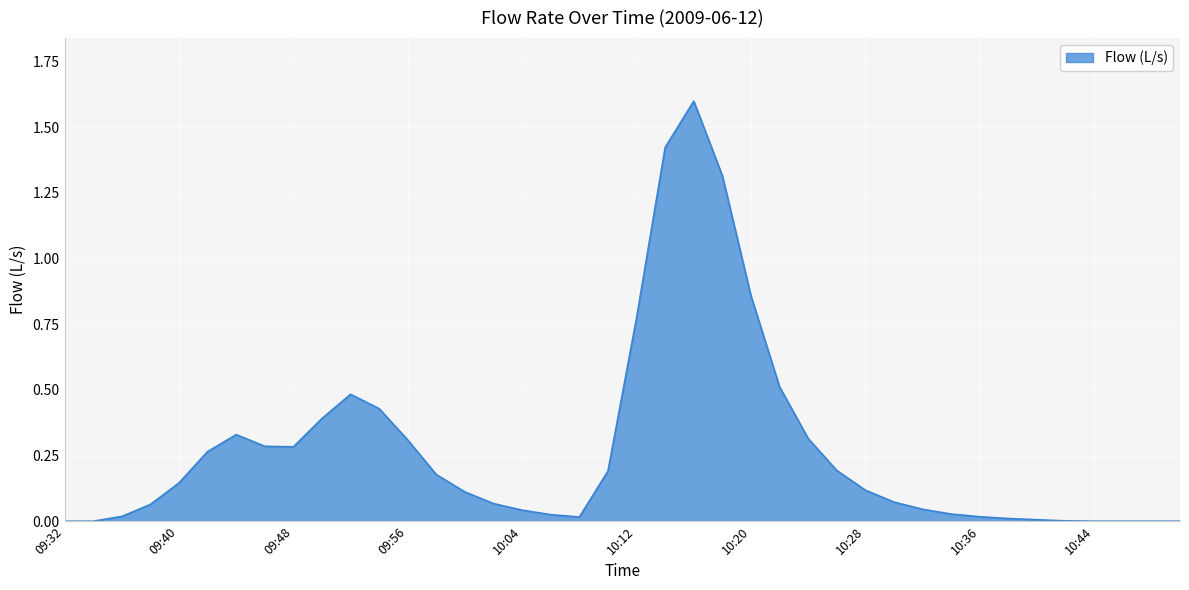

What is the difference between the maximum and minimum values?

1.6